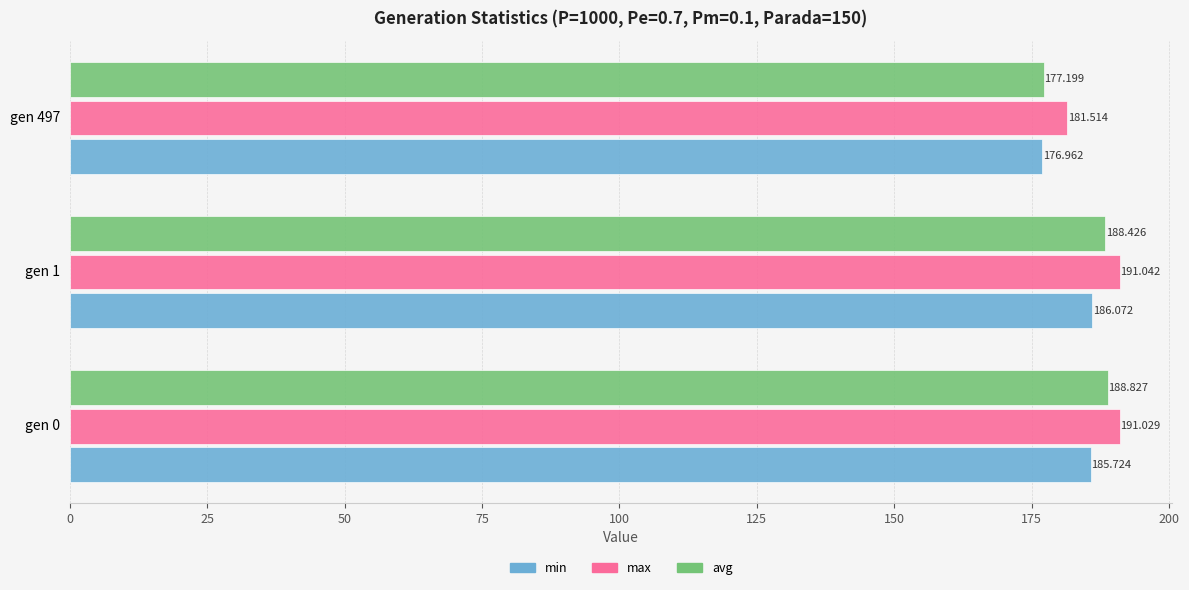

What are all the series names shown in the legend?

min, max, avg